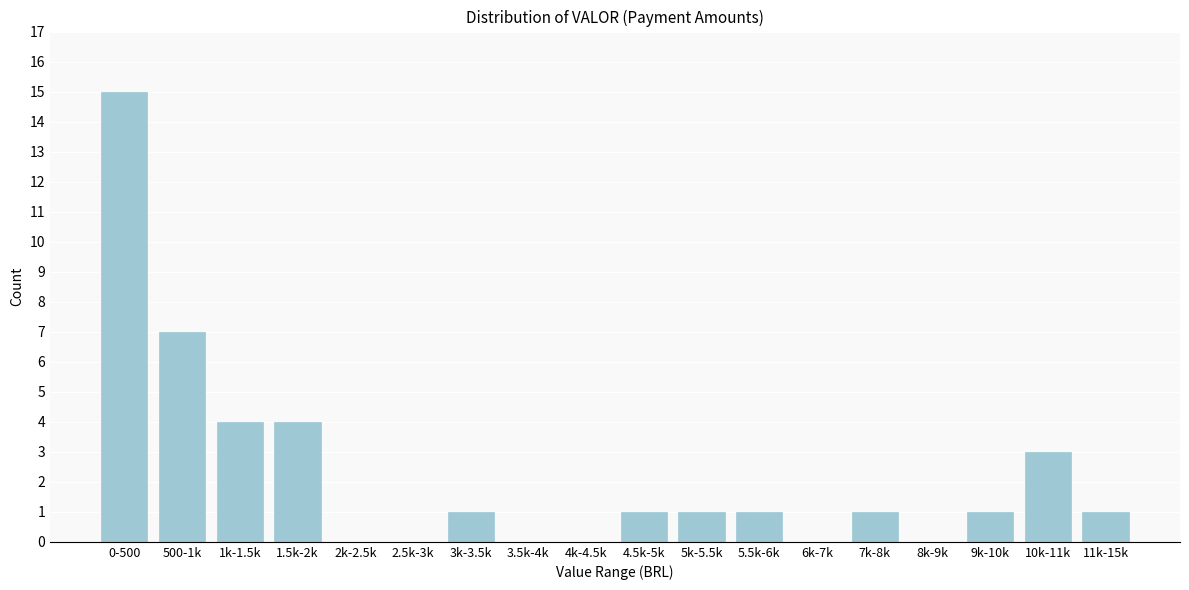

Reading left to right, transcribe all the data shown in this chart.

0-500=15	500-1k=7	1k-1.5k=4	1.5k-2k=4	2k-2.5k=0	2.5k-3k=0	3k-3.5k=1	3.5k-4k=0	4k-4.5k=0	4.5k-5k=1	5k-5.5k=1	5.5k-6k=1	6k-7k=0	7k-8k=1	8k-9k=0	9k-10k=1	10k-11k=3	11k-15k=1